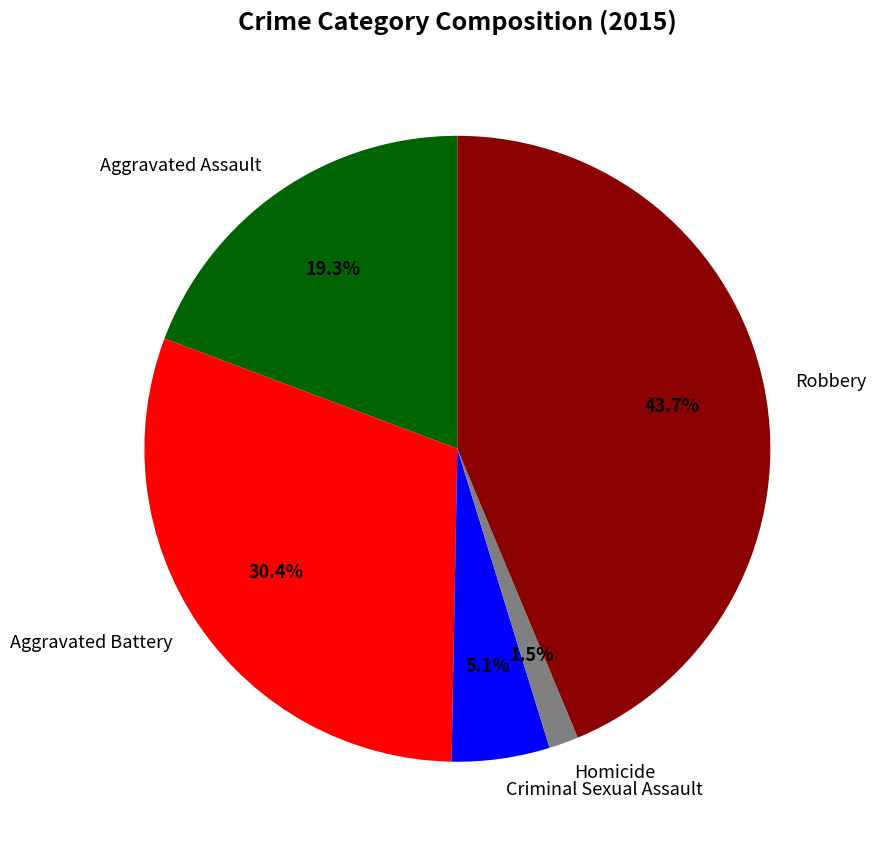

What percentage do Aggravated Battery and Robbery together represent?

74.1%